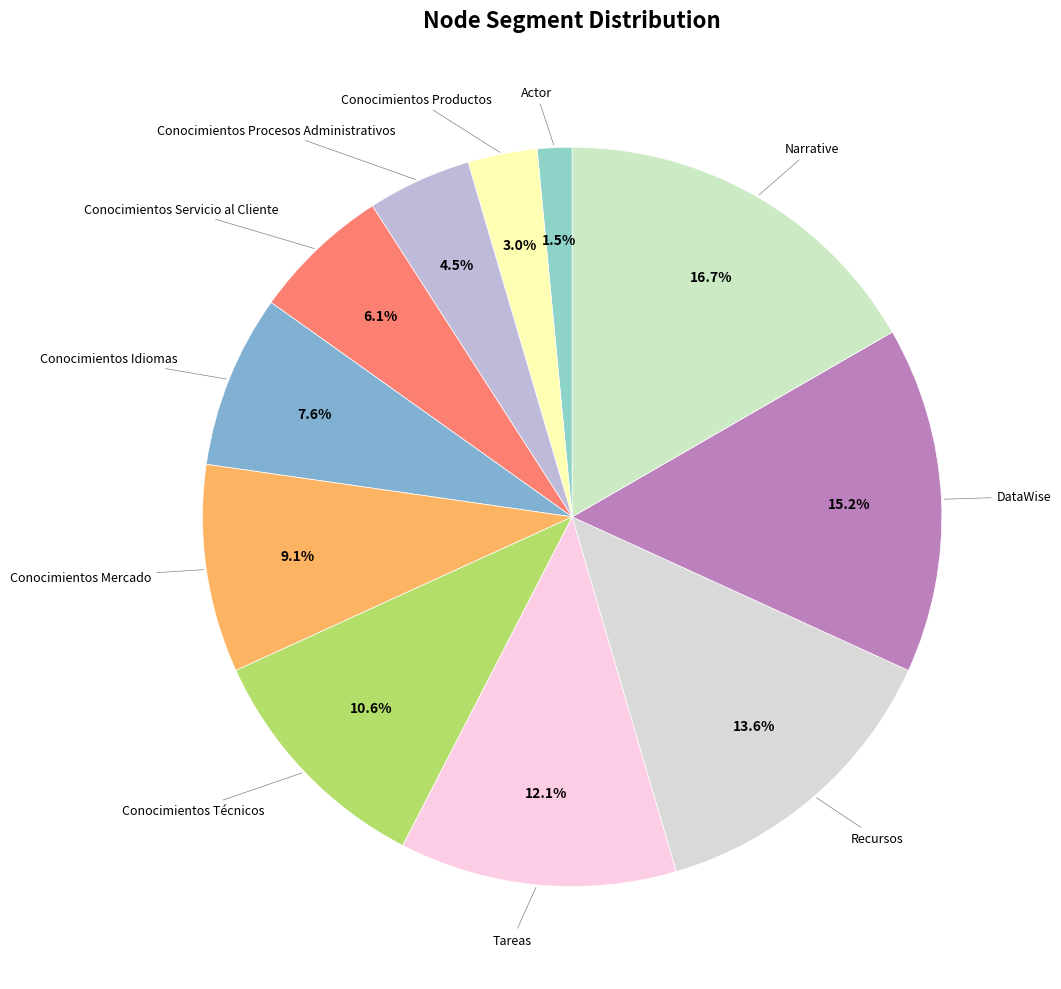

How many segments does this pie chart have?

11